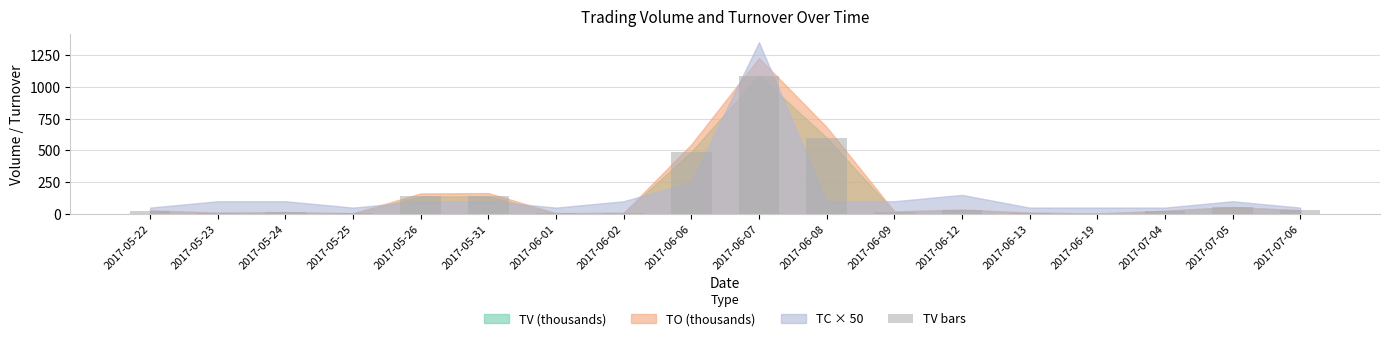

Between 2017-07-05 and 2017-06-07, which is larger?

2017-06-07